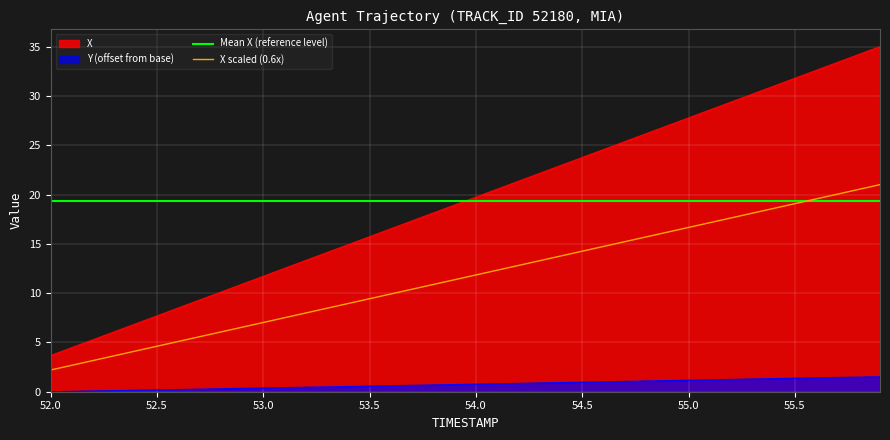

Which series has the largest range (max minus min)?

X